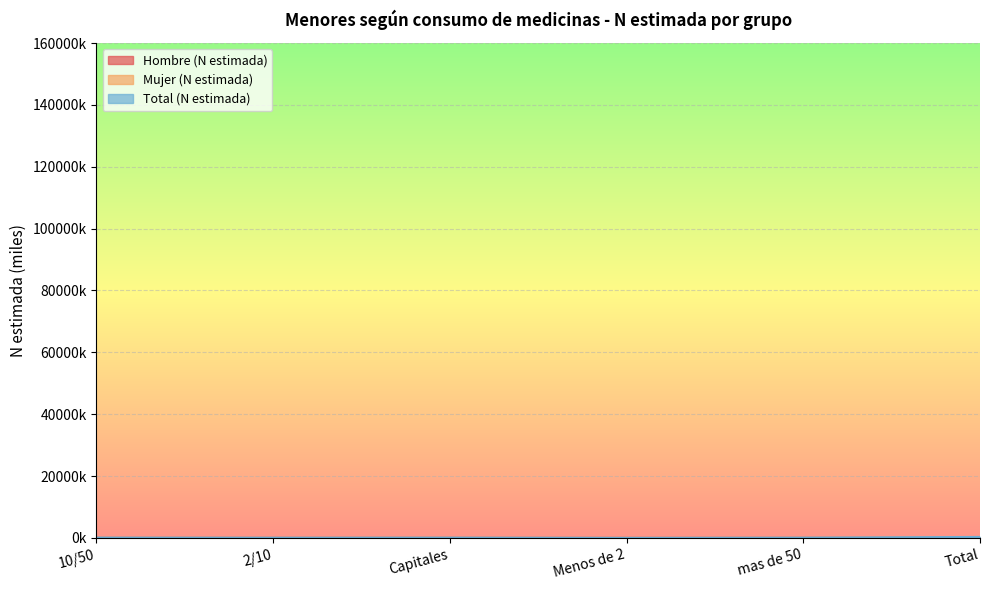

How many data points does each series have?

6